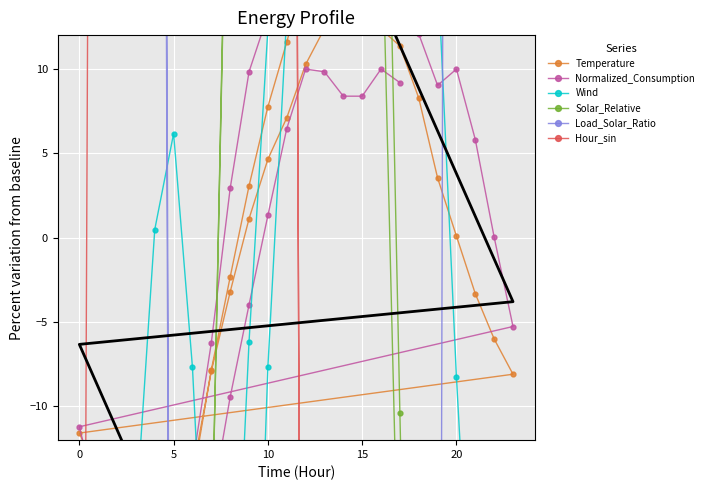

True or false: Normalized_Consumption has more than 1 interior local peaks.

True